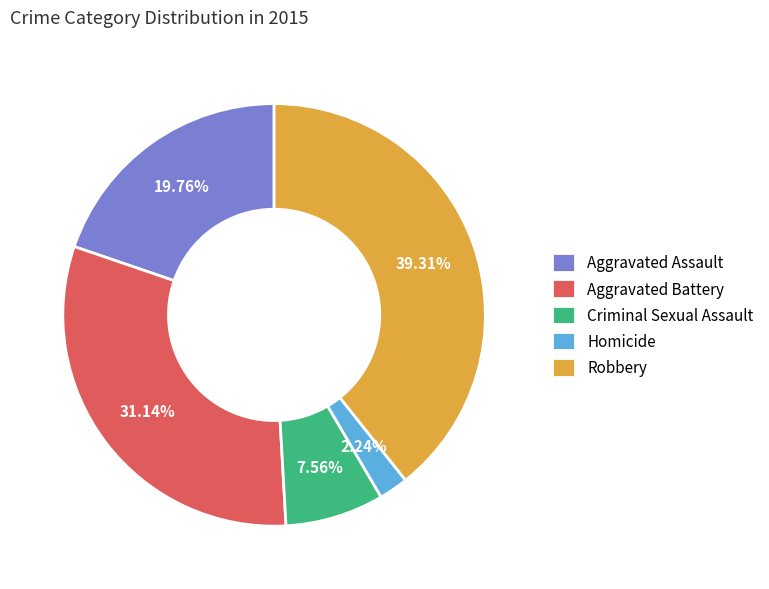

Between Aggravated Battery and Criminal Sexual Assault, which is larger?

Aggravated Battery